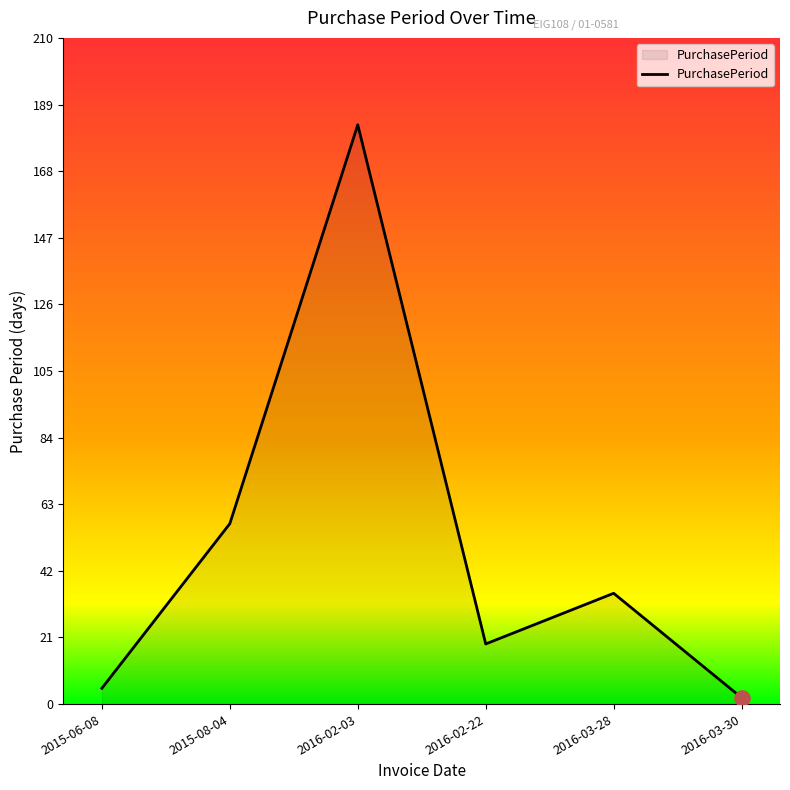

What is the change in value from 2016-02-22 to 2016-03-30?

-17